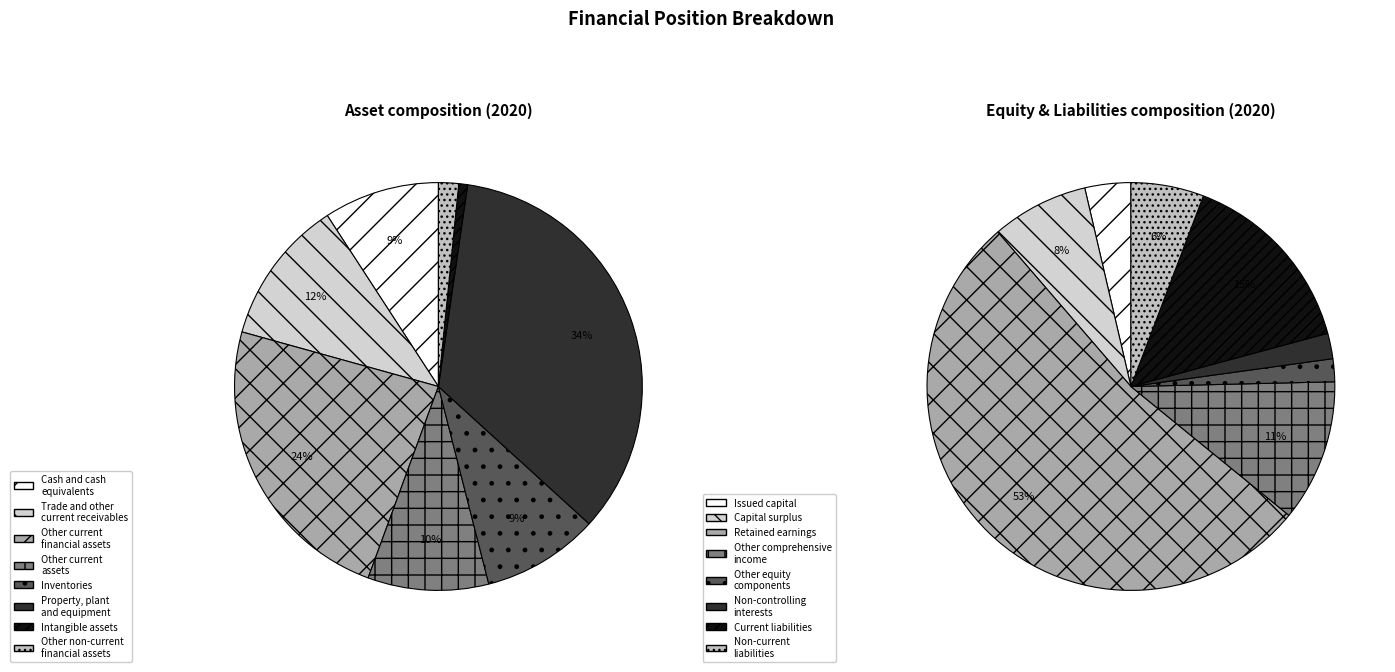

Does Inventories represent more than half of the total?

No